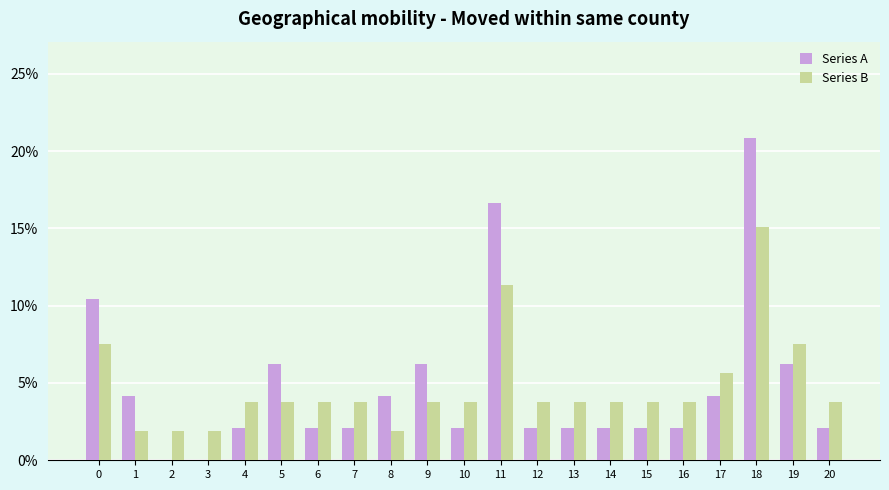

How many values in the Series B series exceed 3?

17